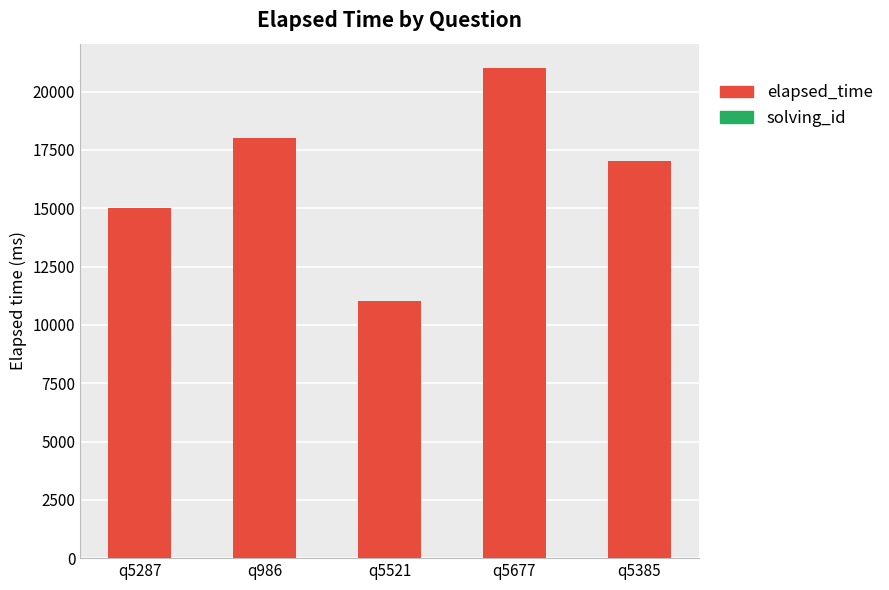

At which category is the sum across all series the highest?

q5677